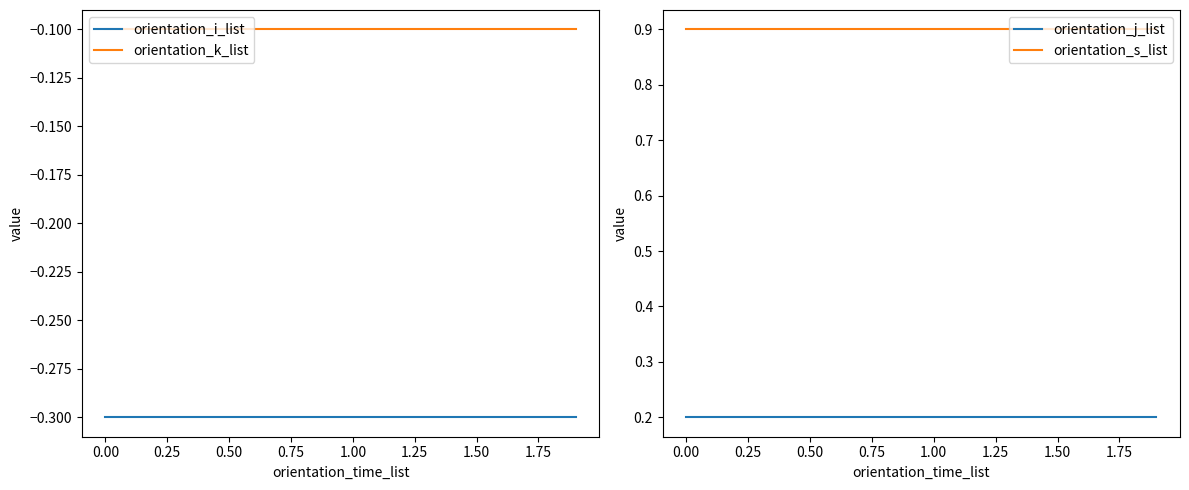

True or false: orientation_s_list and orientation_j_list cross at least once.

False